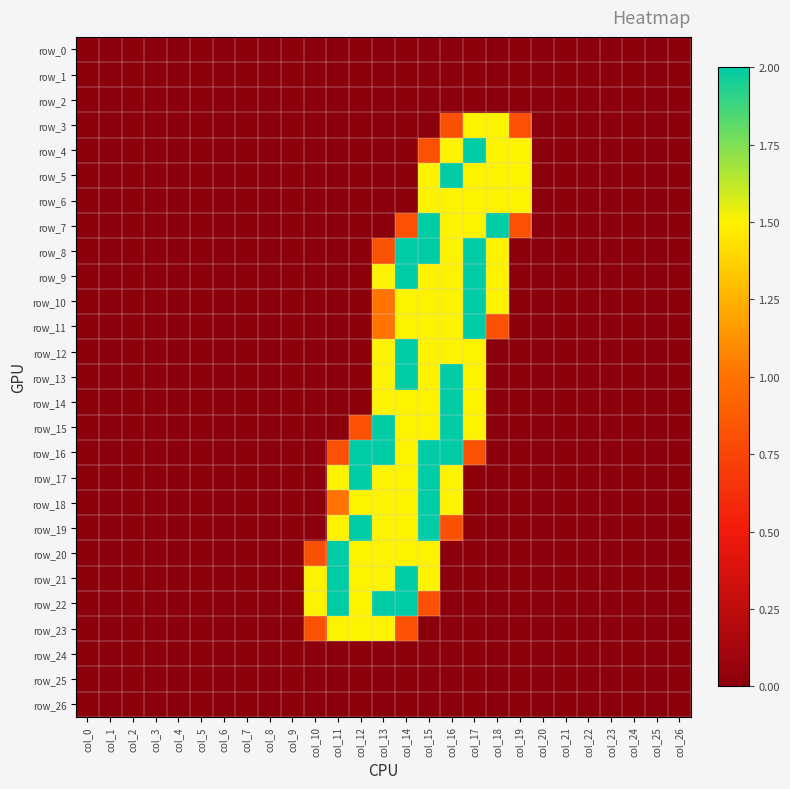

Which category has the lowest value in the row_5 series?

col_0